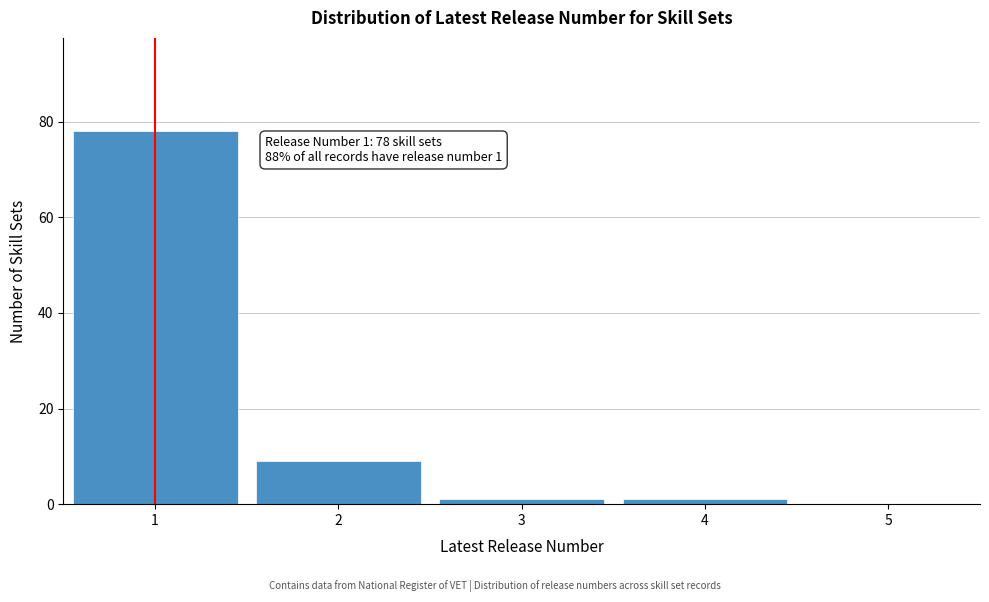

Over which range of the x-axis is the bar tallest?

0.5 to 1.5